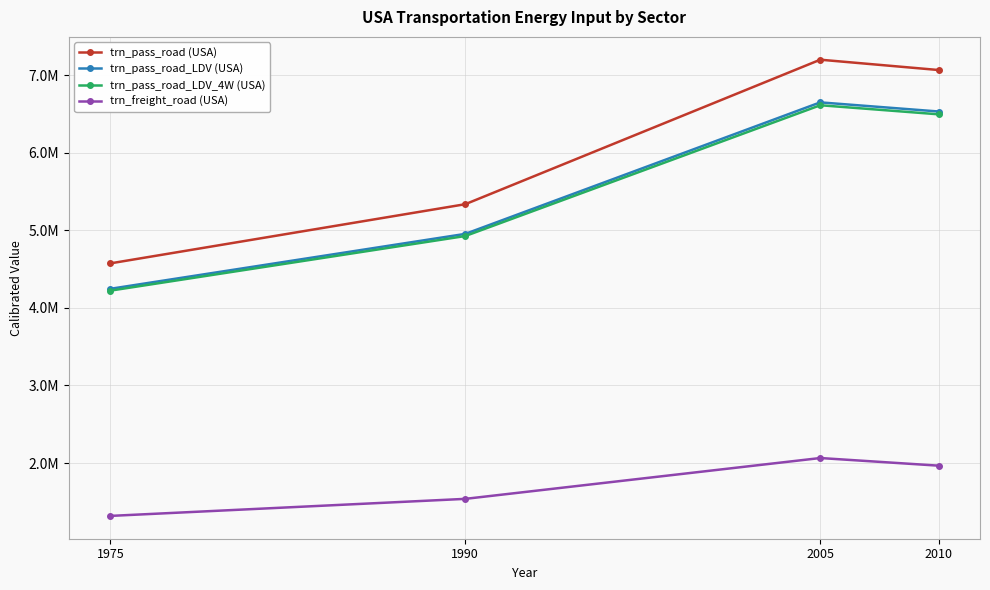

At which category is the sum across all series the highest?

2005